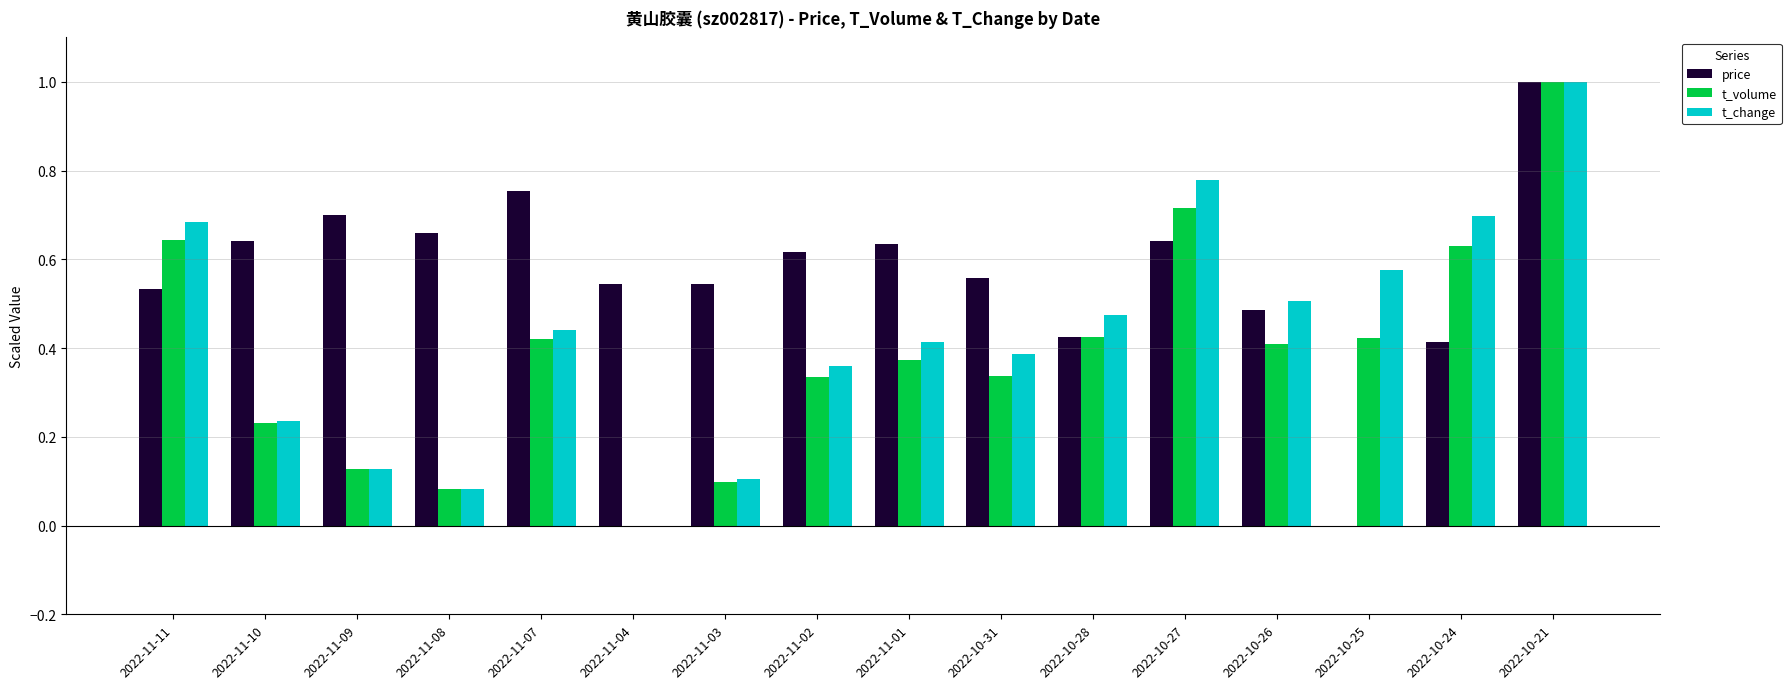

Between 2022-11-08 and 2022-10-25, which series saw the biggest shift?

price